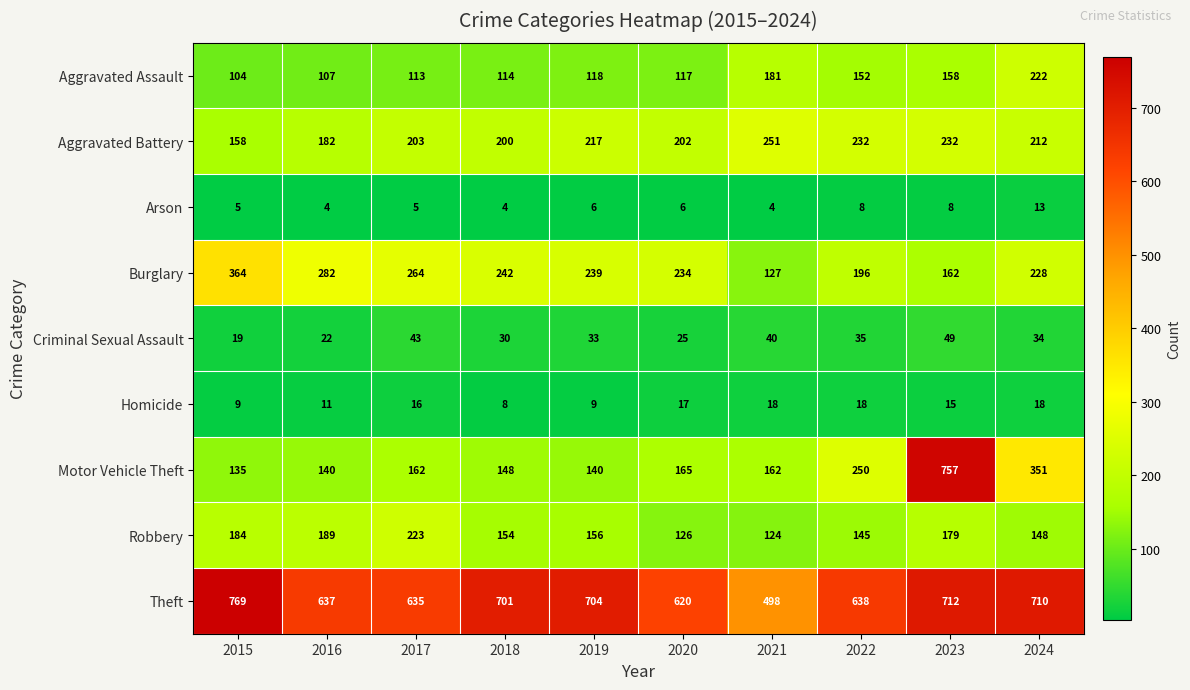

How many Homicide values are between 9 and 18?

9